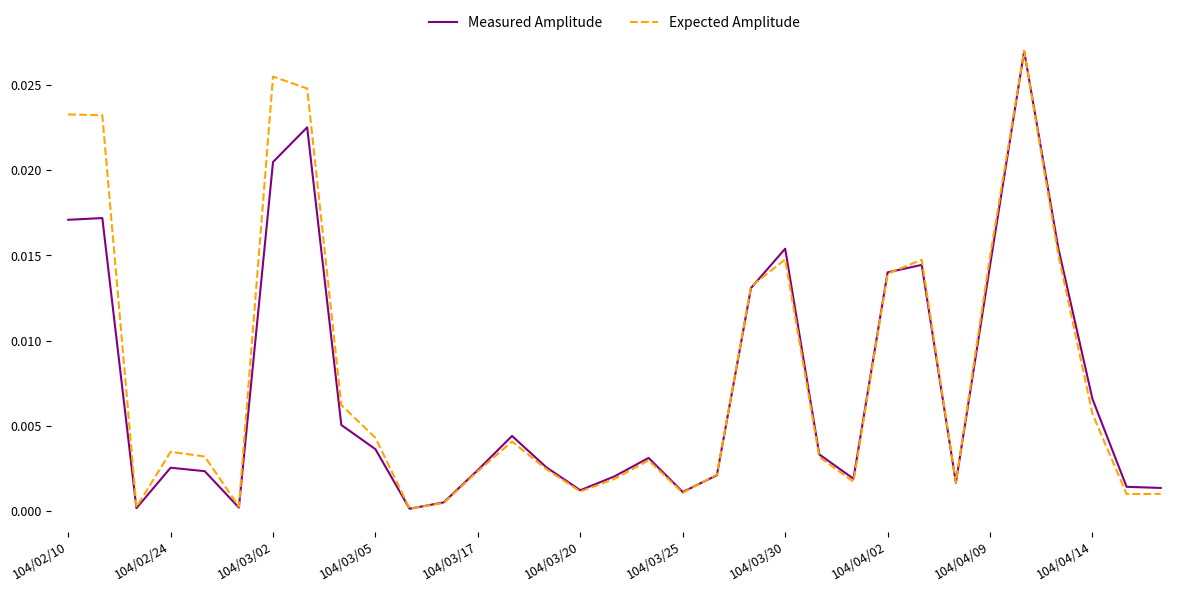

Rank the series at 104/03/02 from highest to lowest value.

Expected Amplitude, Measured Amplitude